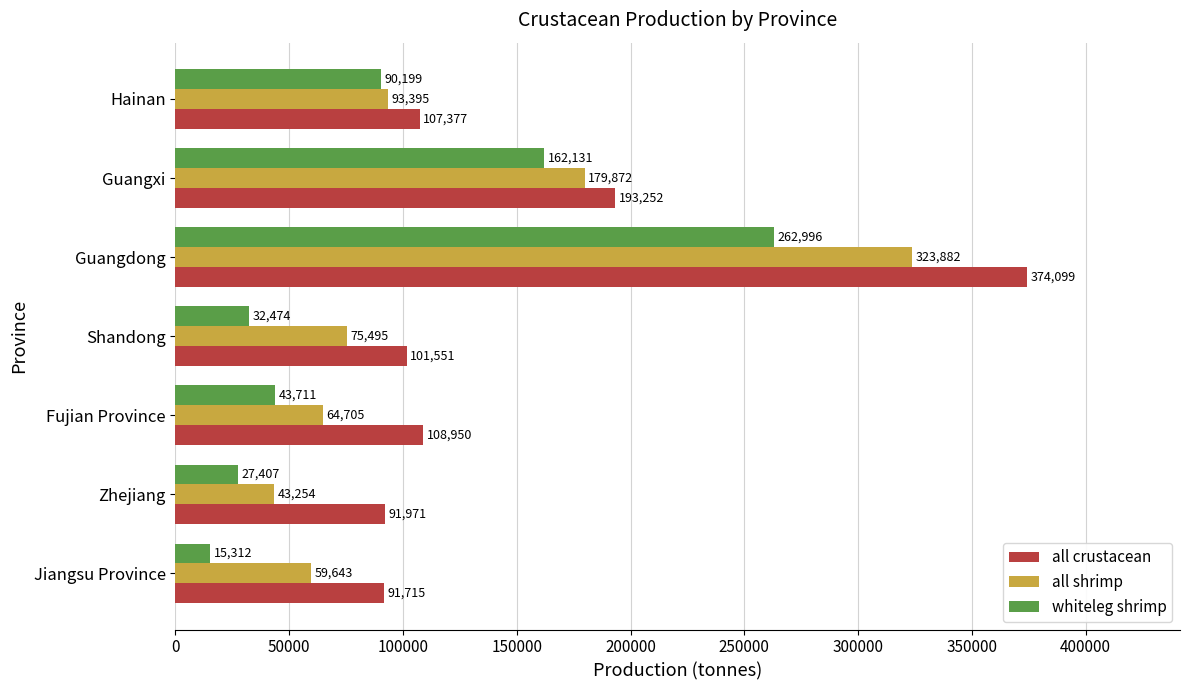

What is the smallest value displayed?

15312